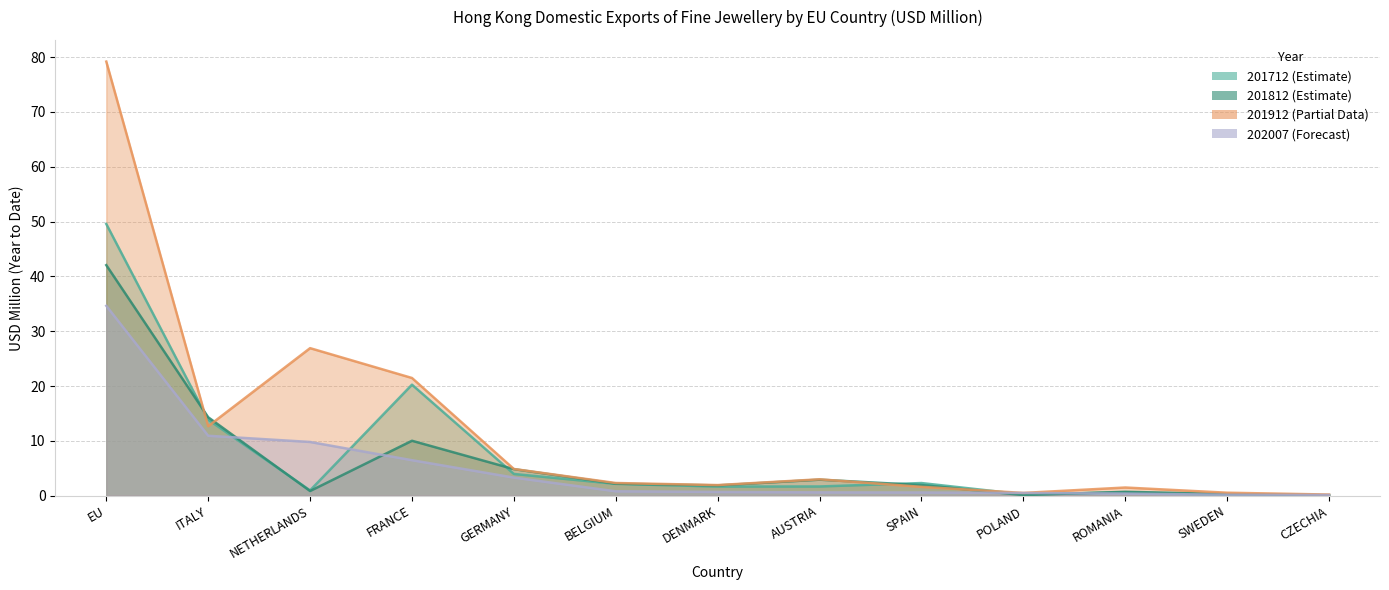

Which label corresponds to the largest value in the chart?

EU